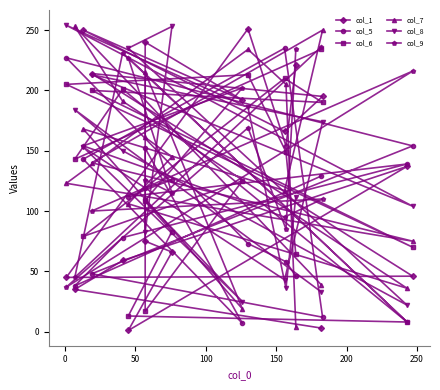

Between which two adjacent categories do col_1 and col_8 first intersect?

50 and 100